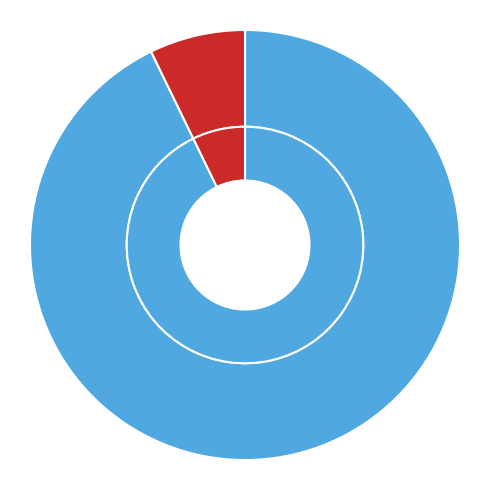

Is it true that 3 is 7% of the pie?

True